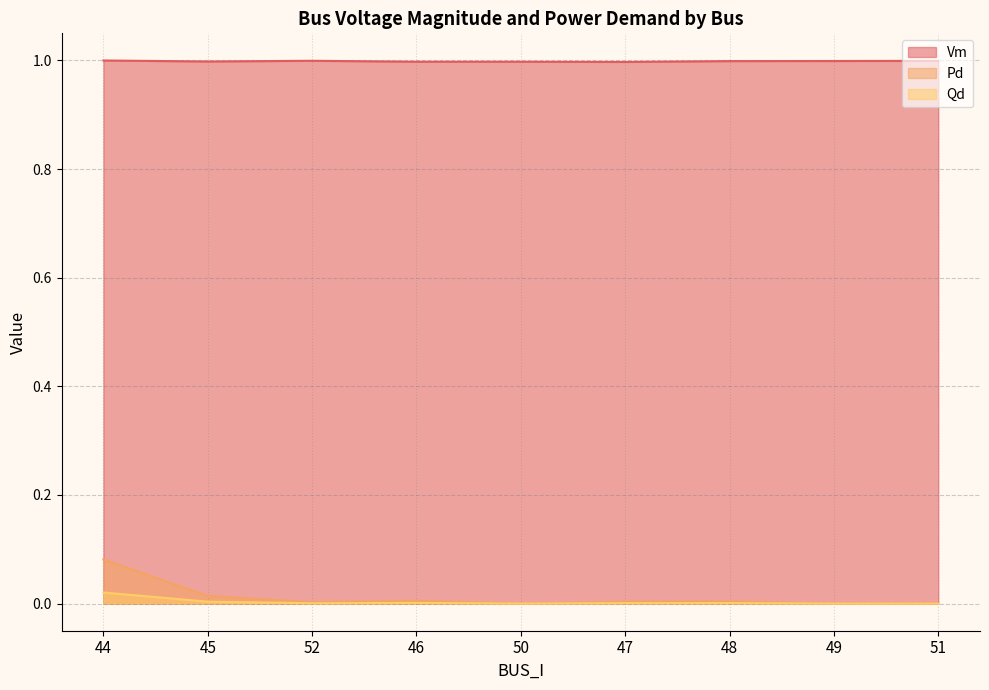

What is the average value of the Vm series?

1.0